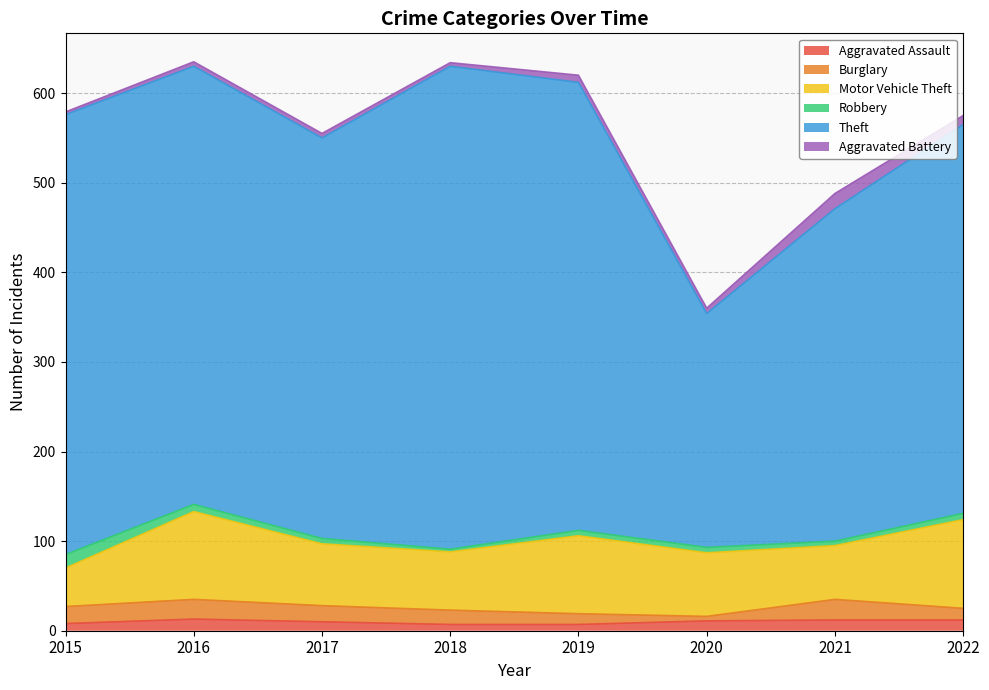

What are all the series names shown in the legend?

Aggravated Assault, Burglary, Motor Vehicle Theft, Robbery, Theft, Aggravated Battery